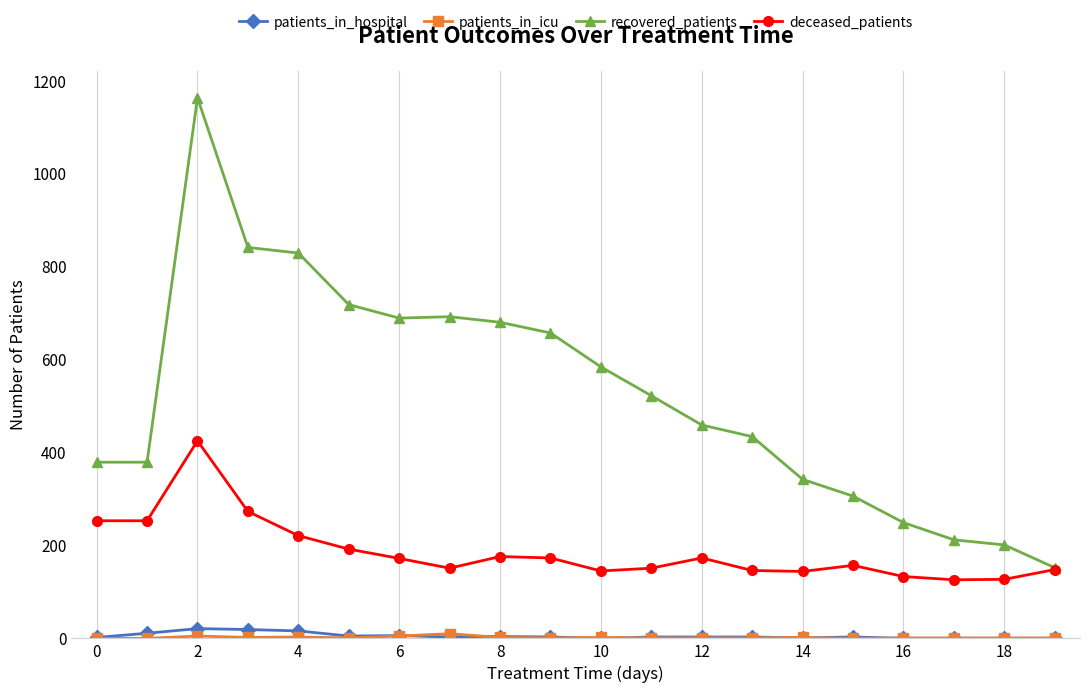

Which series has the largest total across all categories?

recovered_patients